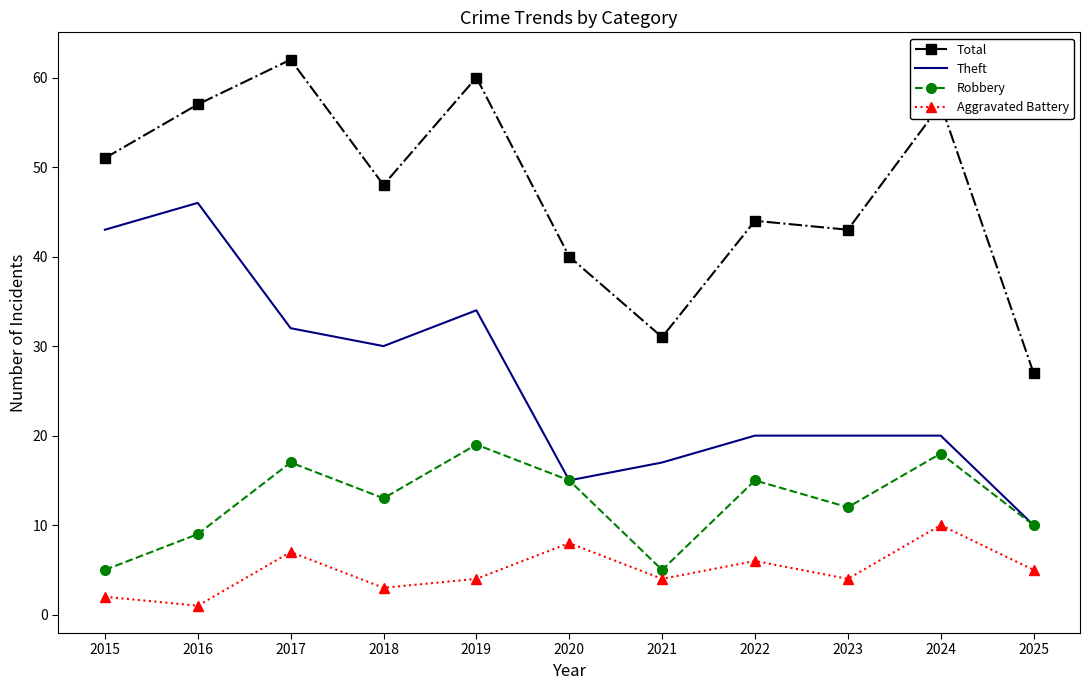

True or false: Total and Robbery intersect in this chart.

False